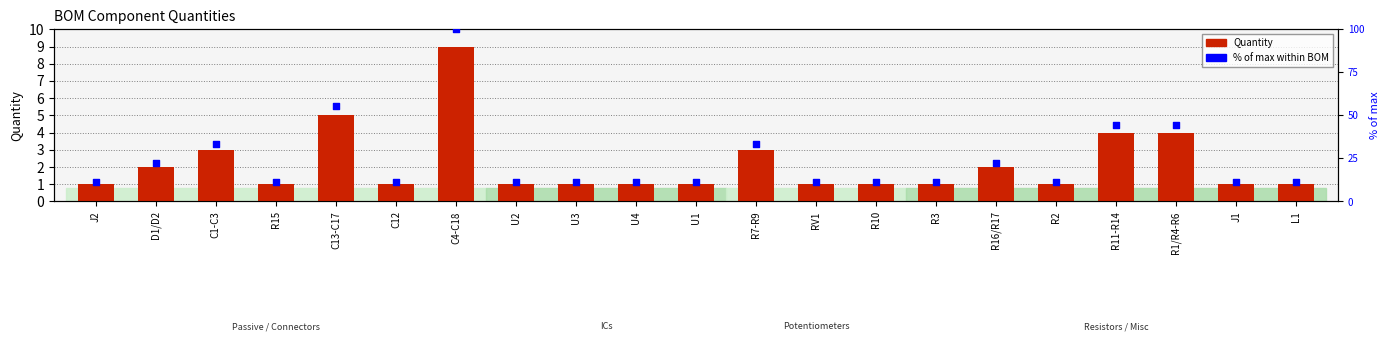

Which series contains the highest Y value?

% of max within BOM